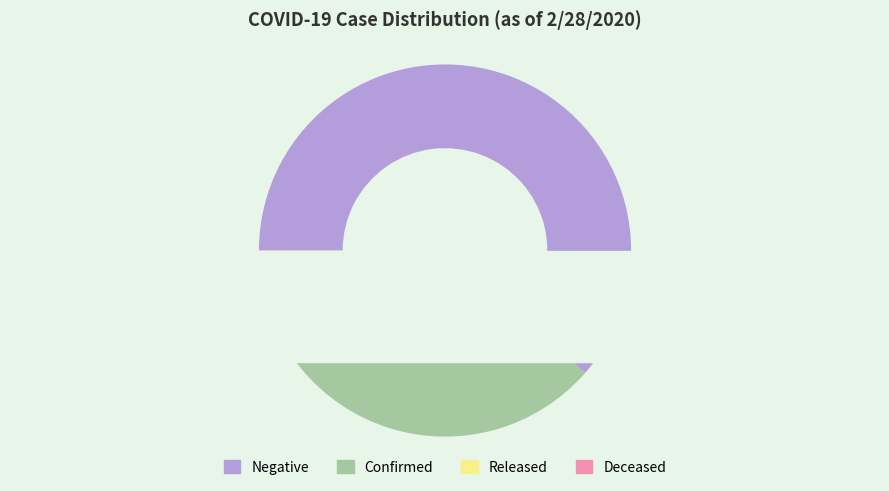

What is the change in value from Negative to Confirmed?

-32574